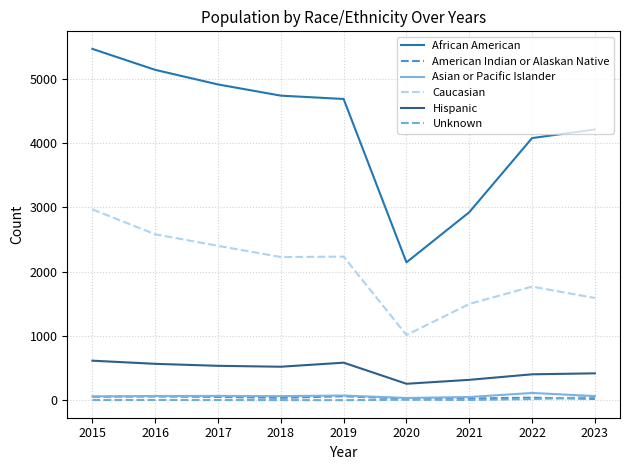

Which series has the widest spread of values?

African American